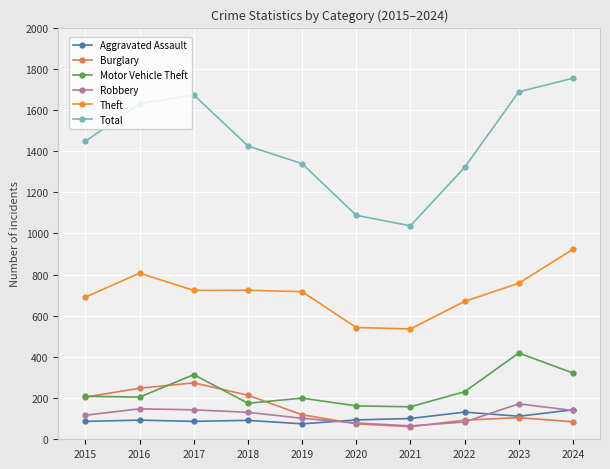

How many interior local peaks does the Total series have?

1